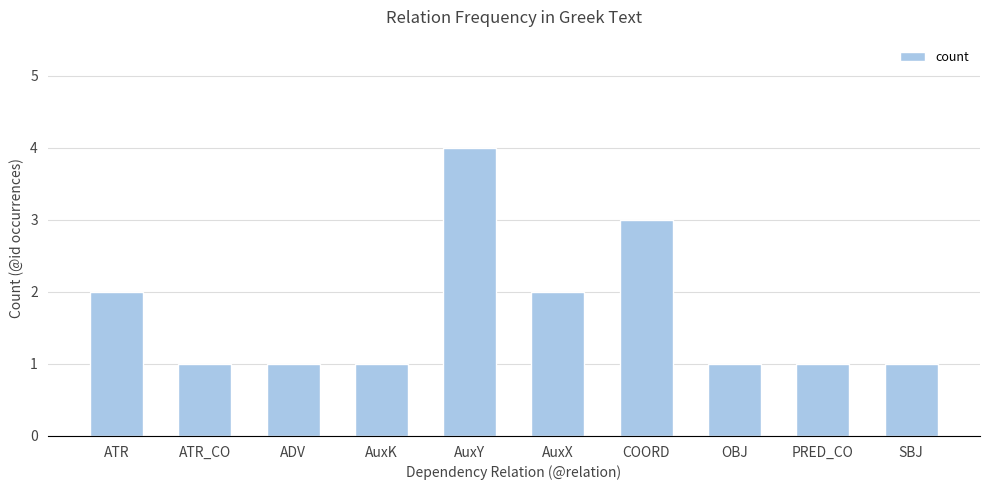

What is the smallest value displayed?

1